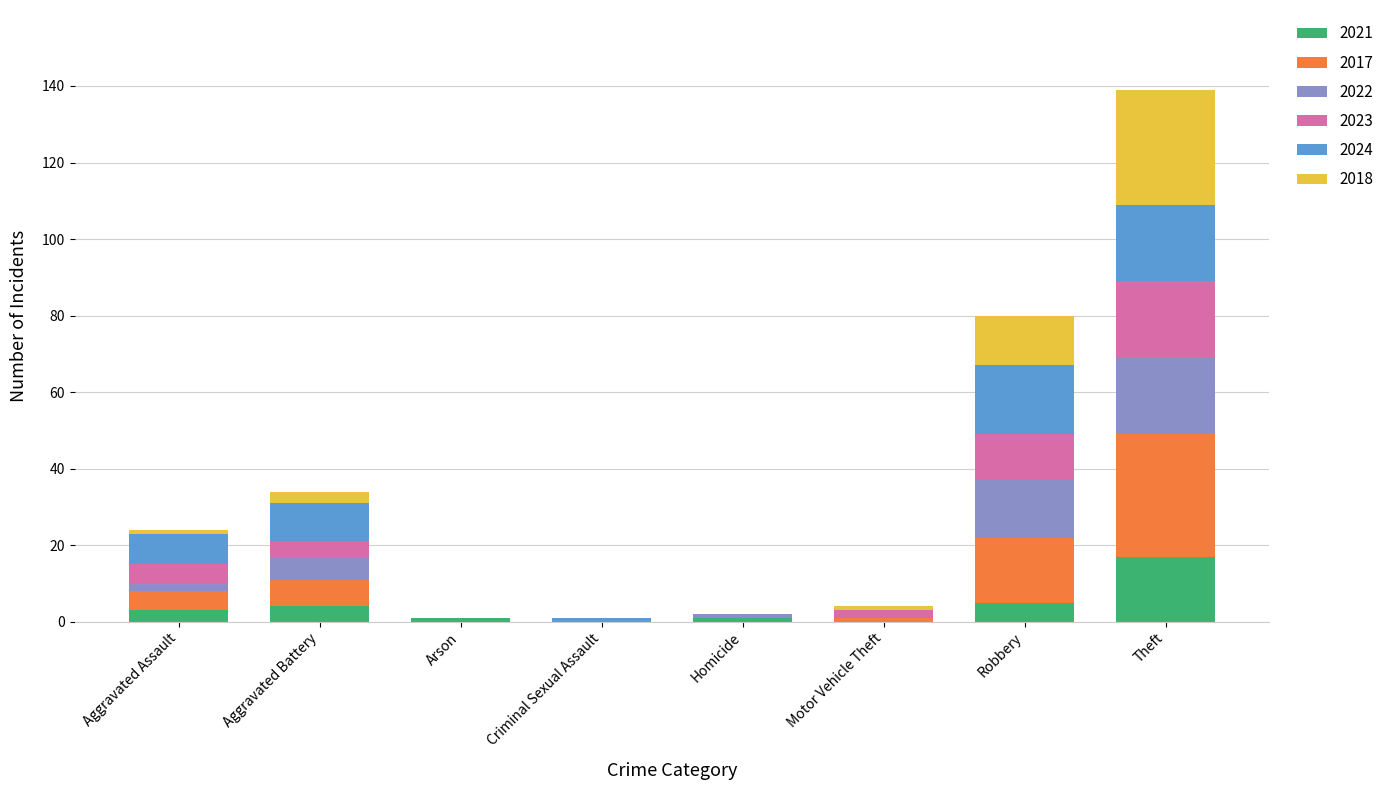

What is the sum of all 2021 values?

31